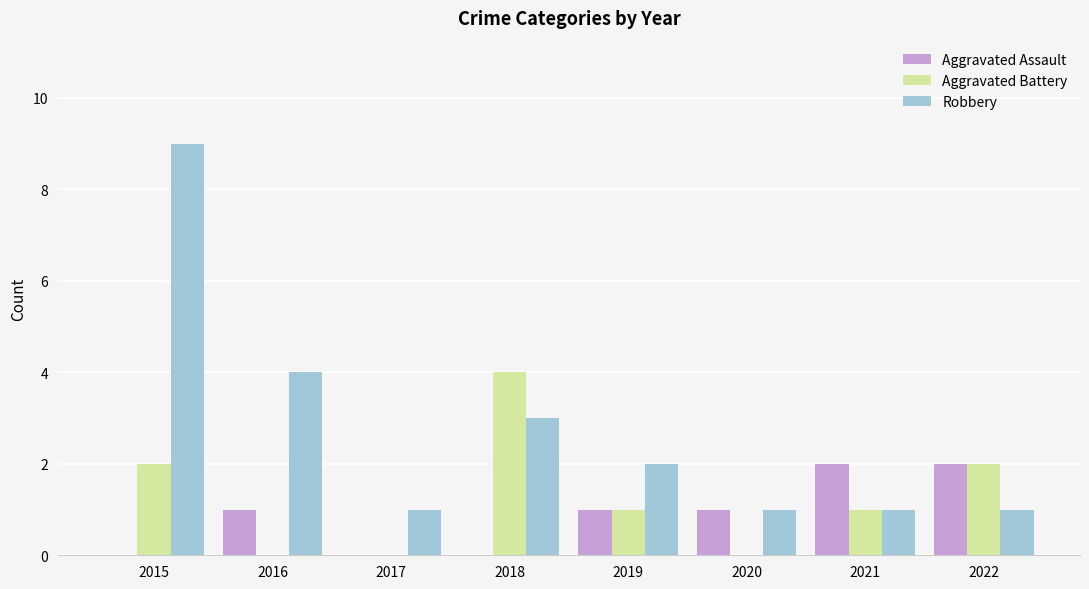

Is it true that Robbery equals 3 at 2018?

True